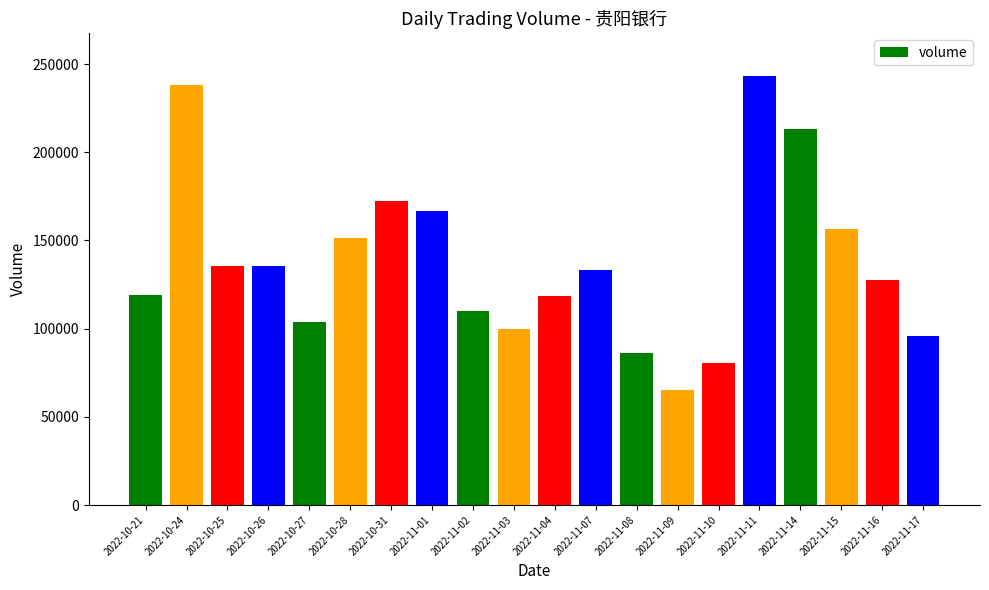

How many values are below 133137?

10